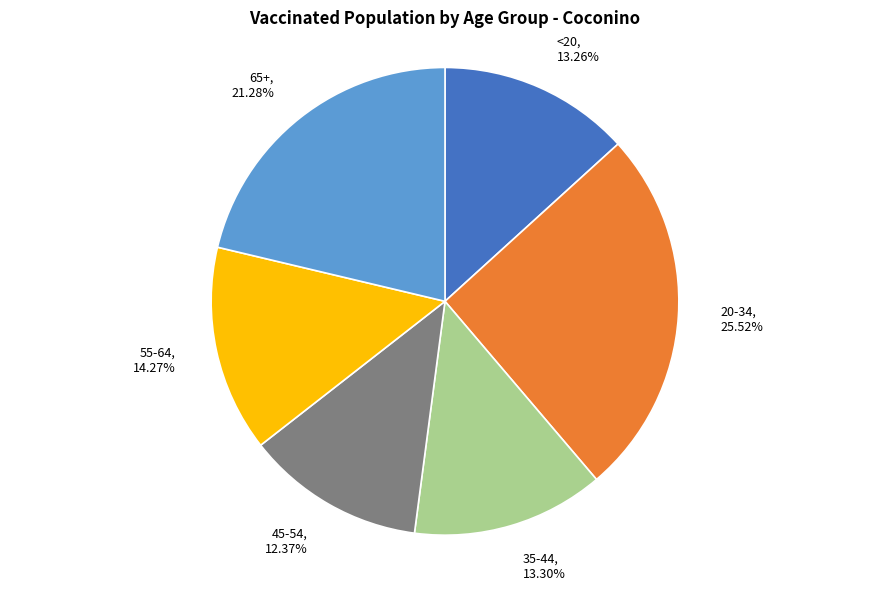

Which slice is the largest?

20-34